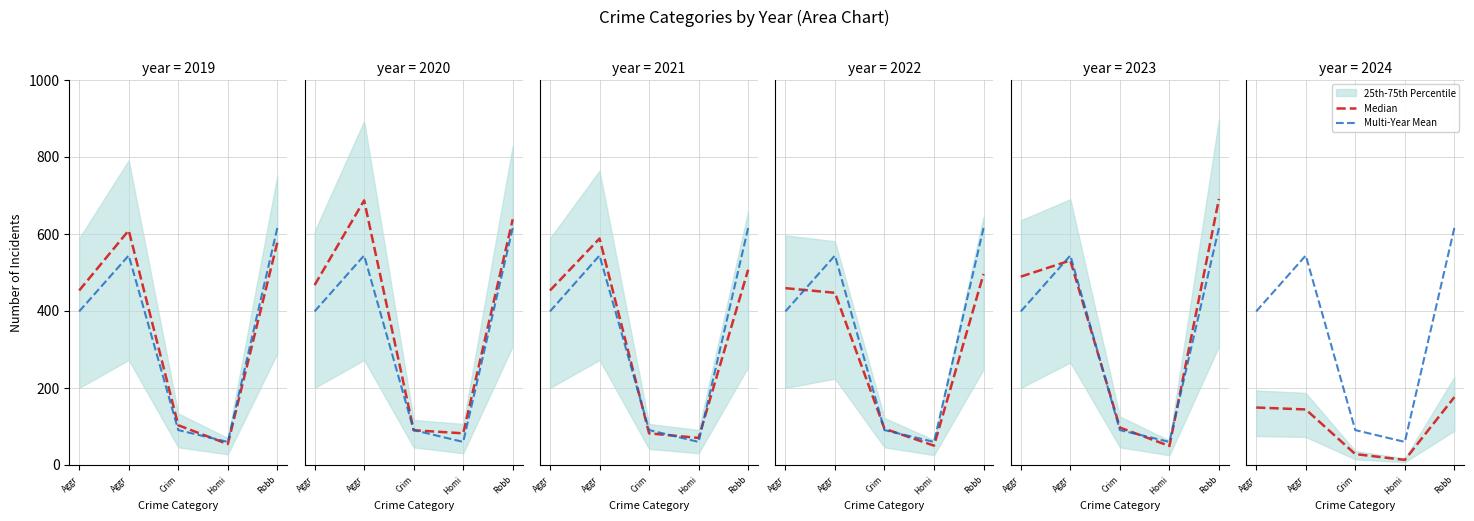

At which category does the chart reach its peak across all series?

Robb